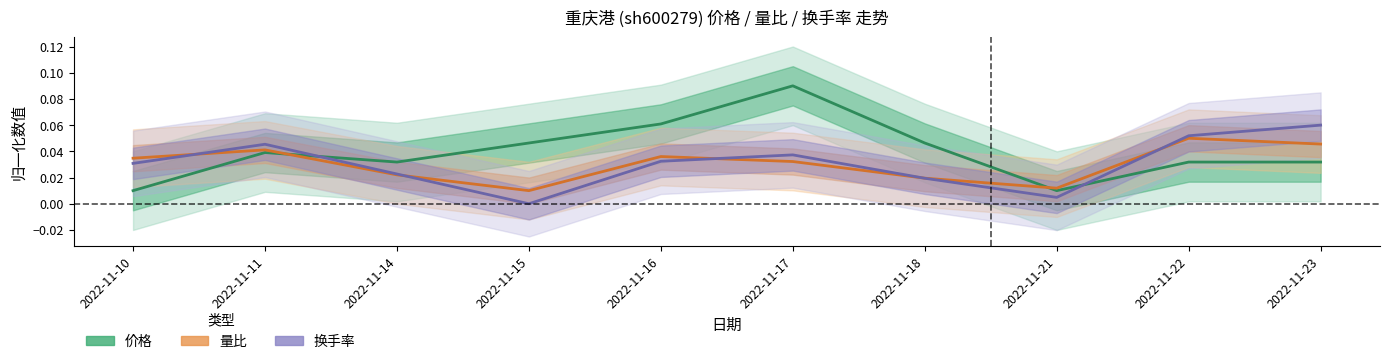

Between which two adjacent categories do 价格 and 量比 first intersect?

2022-11-11 and 2022-11-14